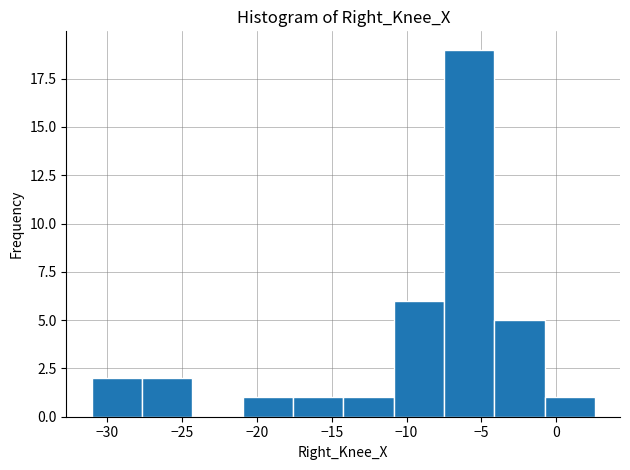

Over which range of the x-axis is the bar tallest?

-7.5 to -4.0